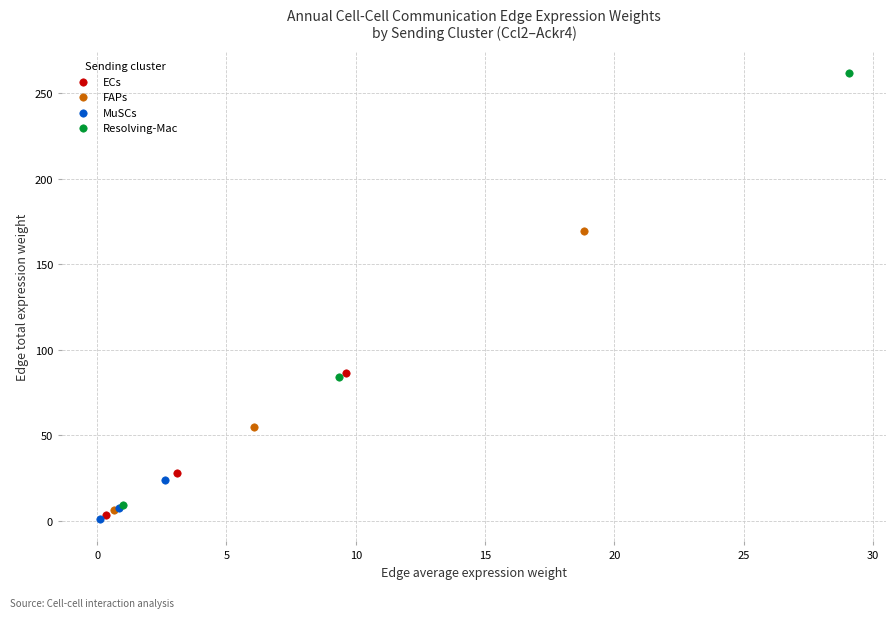

Which series reaches the maximum Y coordinate?

Resolving-Mac